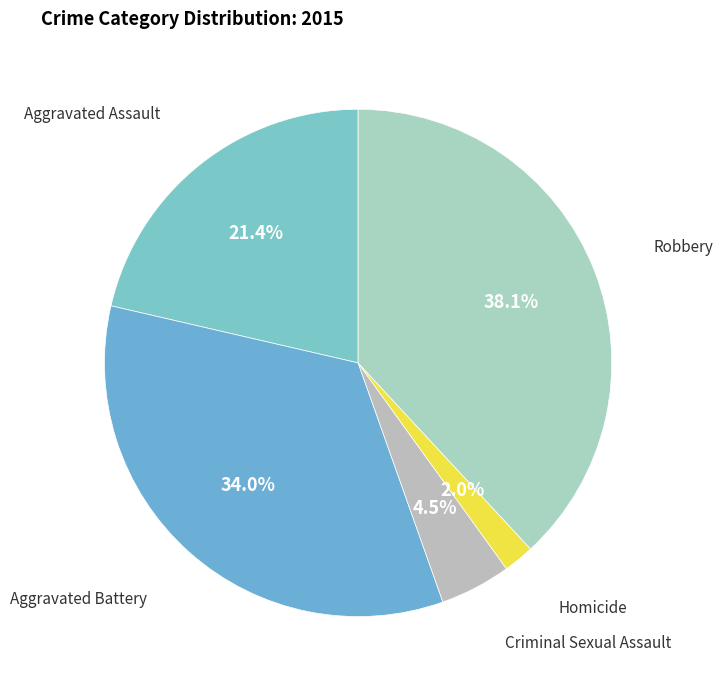

Count the number of slices in the pie.

5